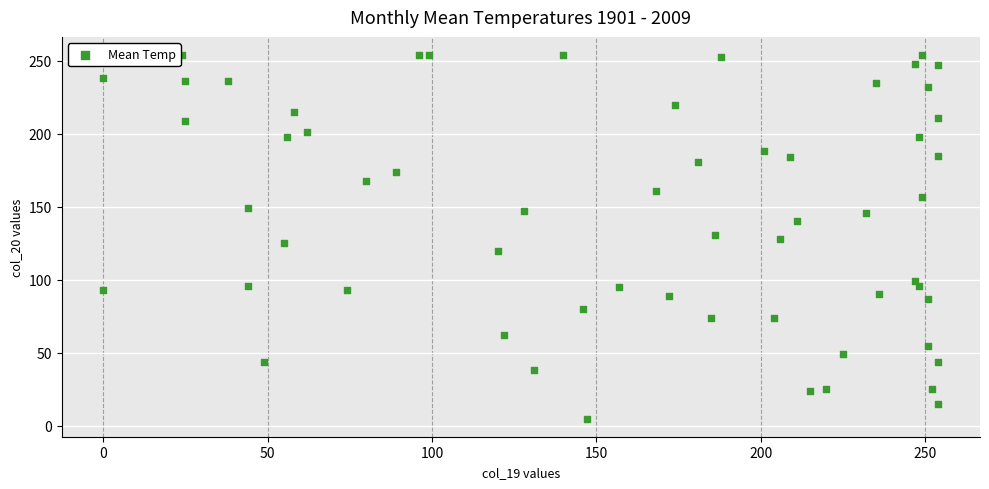

What is the range of X values (max minus min)?

254